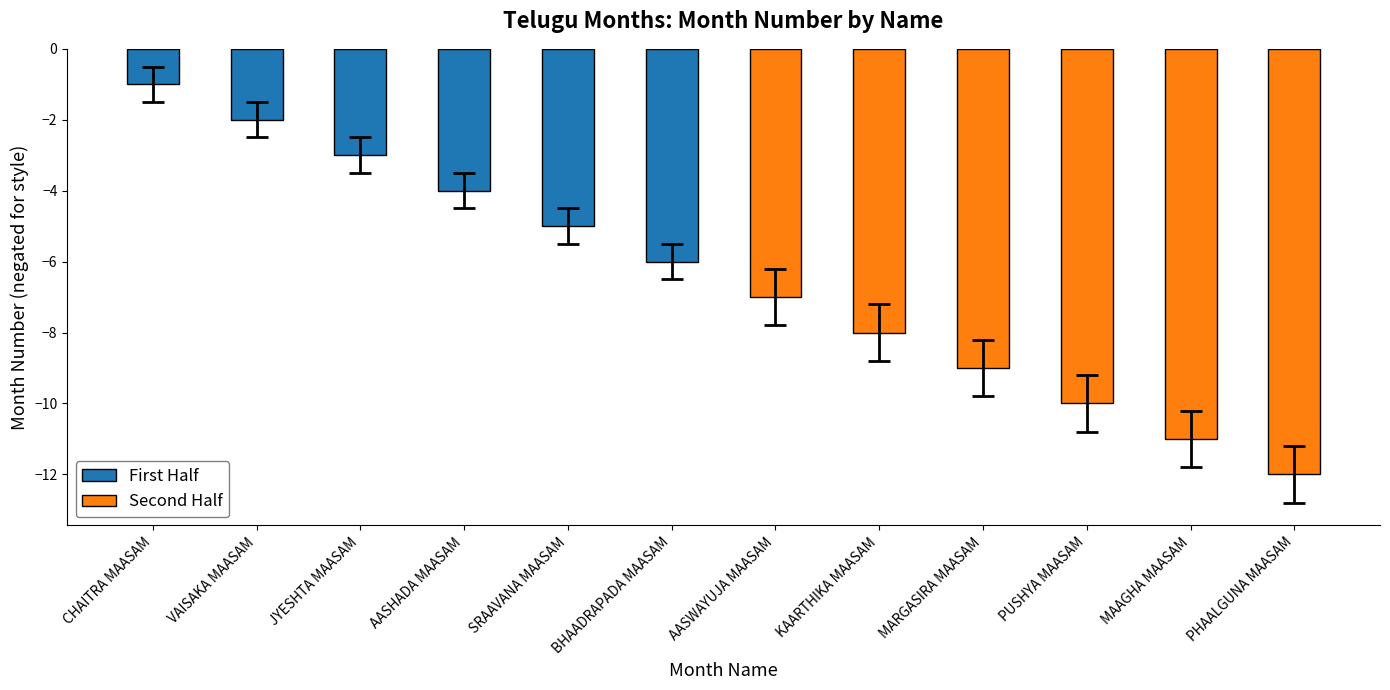

What are all the series names shown in the legend?

First Half, Second Half